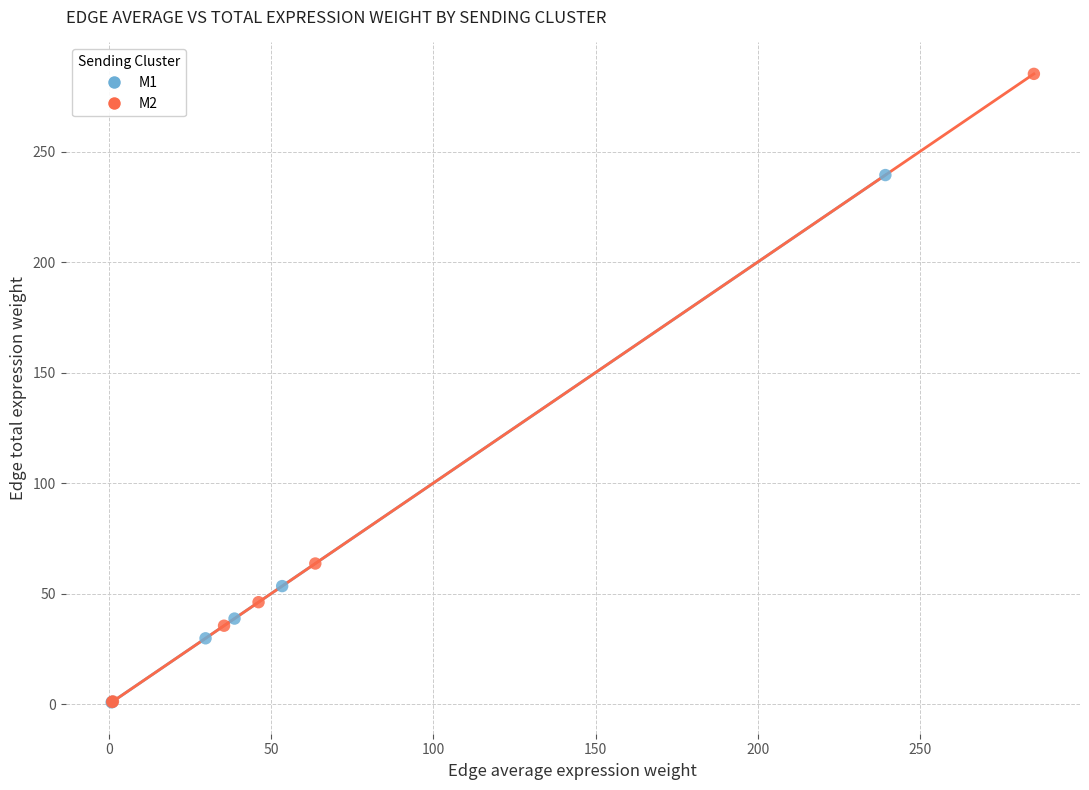

Which series has the widest spread of Y values?

M2